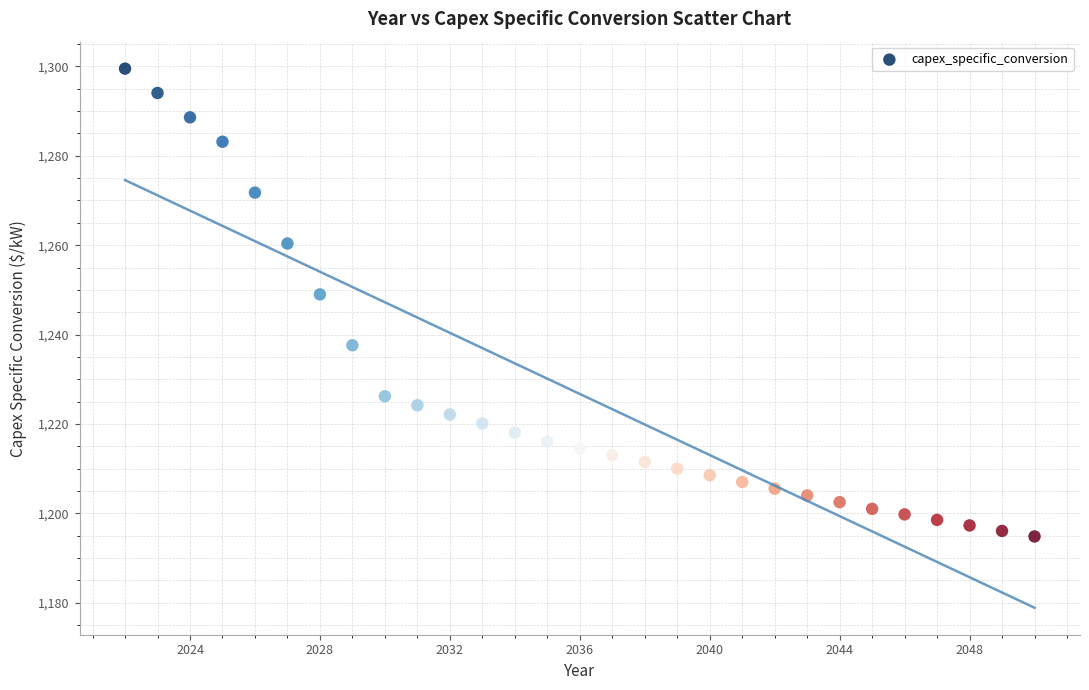

What is the range of X values (max minus min)?

28.0